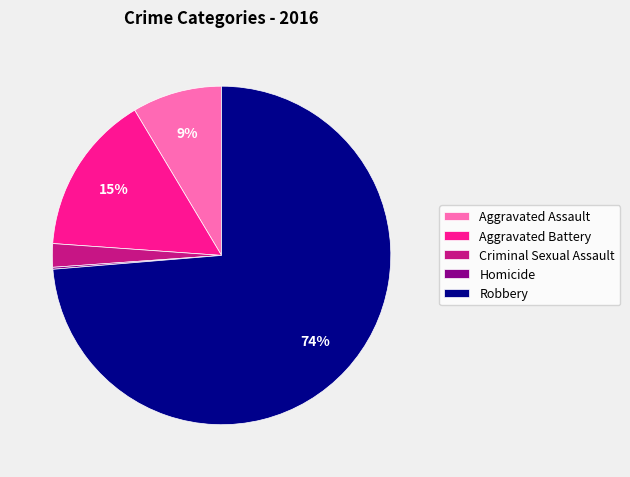

Is it true that Aggravated Battery is 15% of the pie?

True